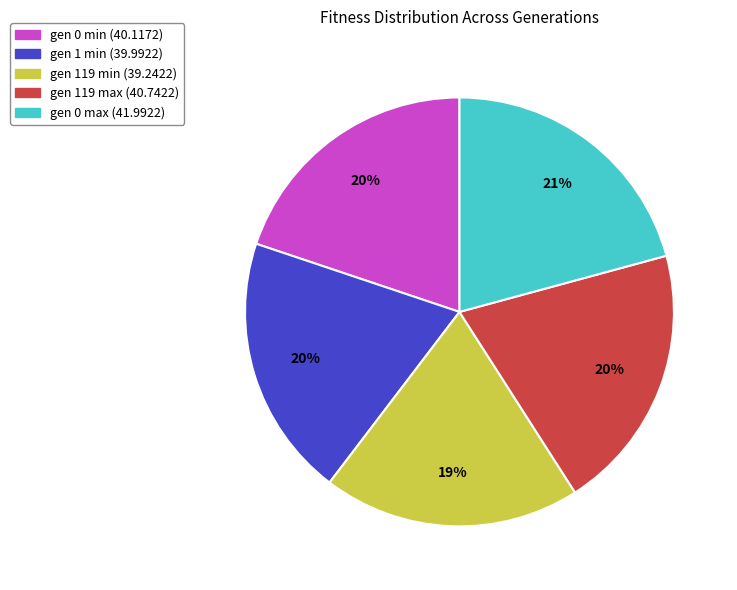

Does any single category account for the majority?

No